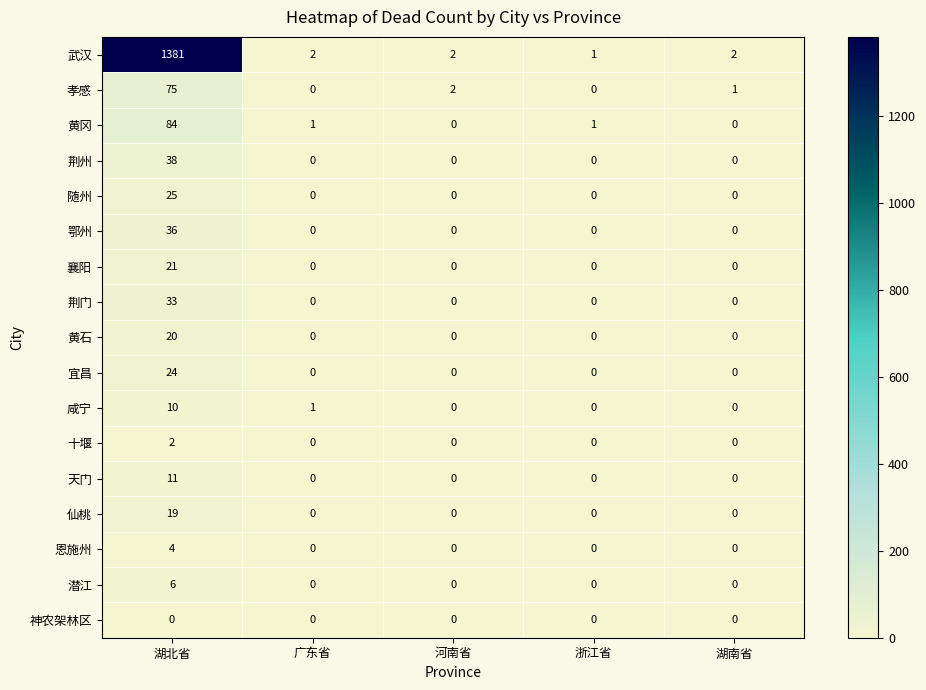

True or false: 襄阳 has a value of 0 at 浙江省.

True